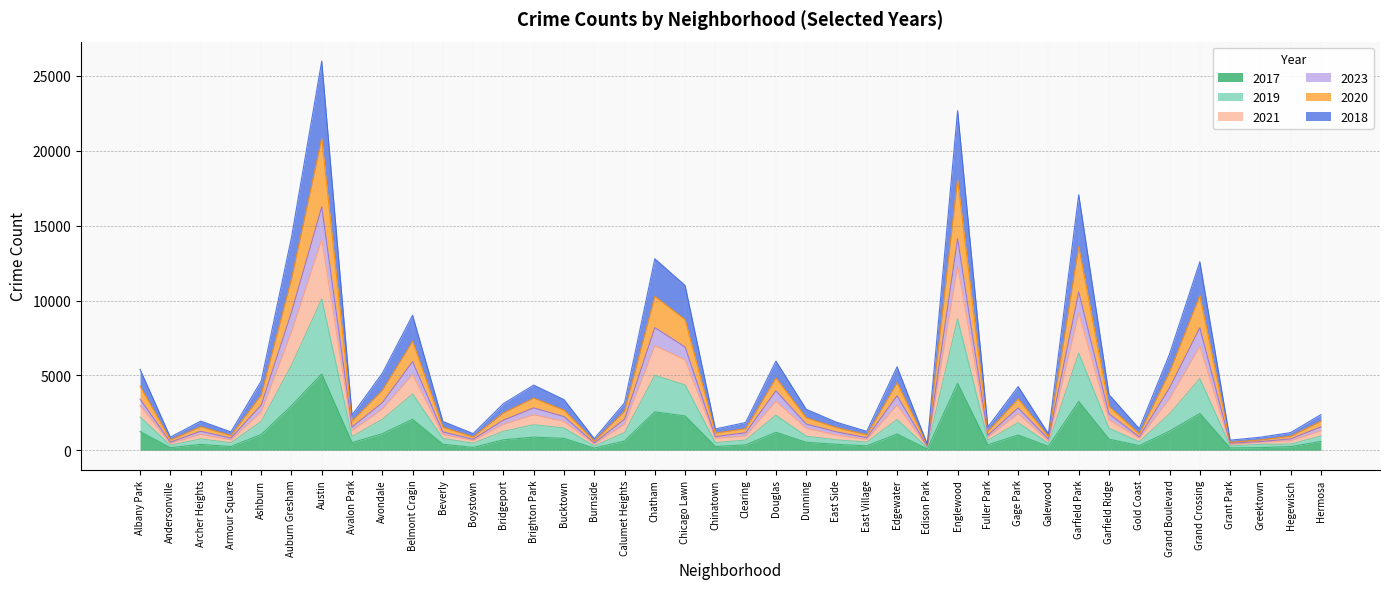

What is the total value across all series at Edgewater?

5573